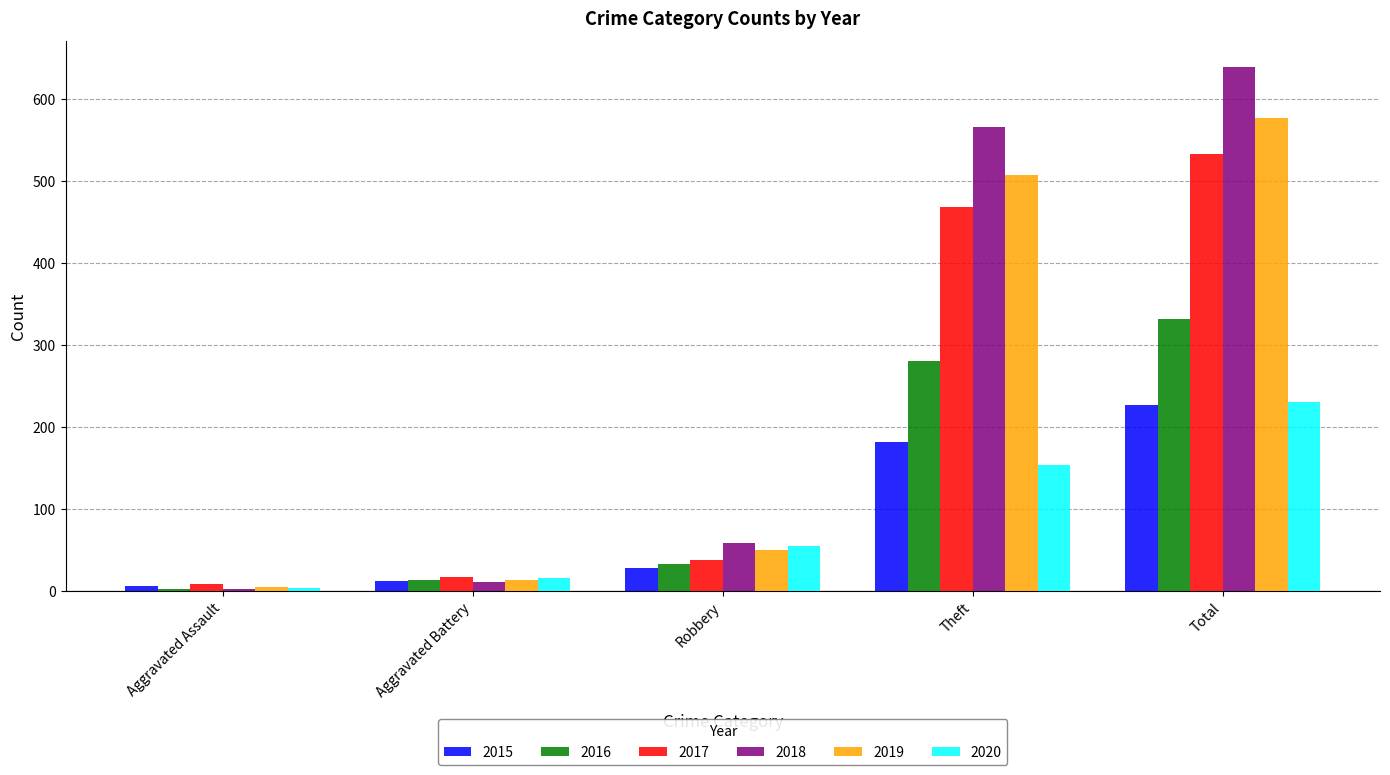

Which series has the widest spread of values?

2018